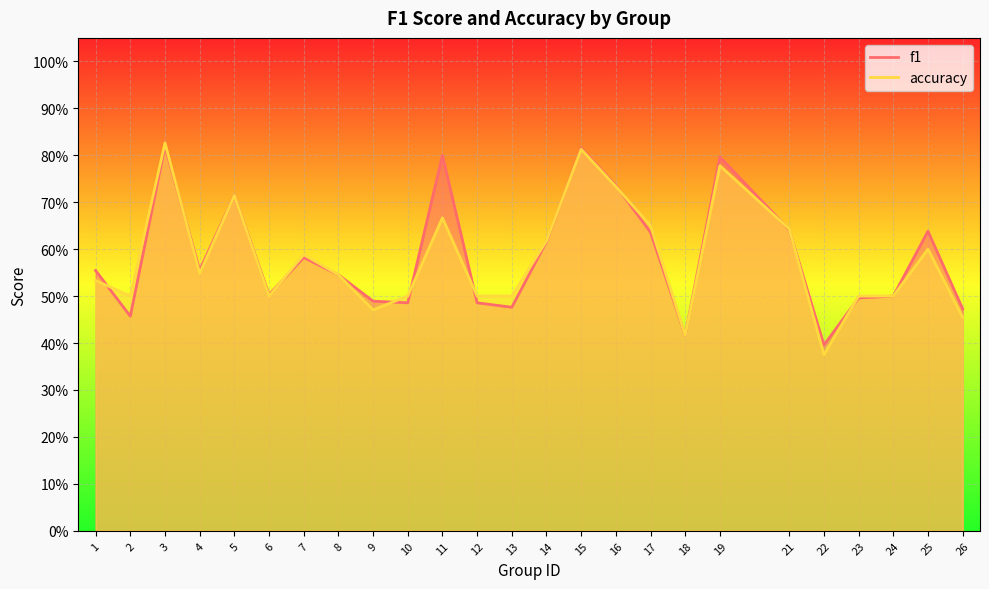

Reading left to right, list all the values displayed in this chart.

f1: 0.6	0.5	0.8	0.6	0.7	0.5	0.6	0.5	0.5	0.5	0.8	0.5	0.5	0.6	0.8	0.7	0.6	0.4	0.8	0.6	0.4	0.5	0.5	0.6	0.5
accuracy: 0.5	0.5	0.8	0.5	0.7	0.5	0.6	0.5	0.5	0.5	0.7	0.5	0.5	0.6	0.8	0.7	0.7	0.4	0.8	0.6	0.4	0.5	0.5	0.6	0.5